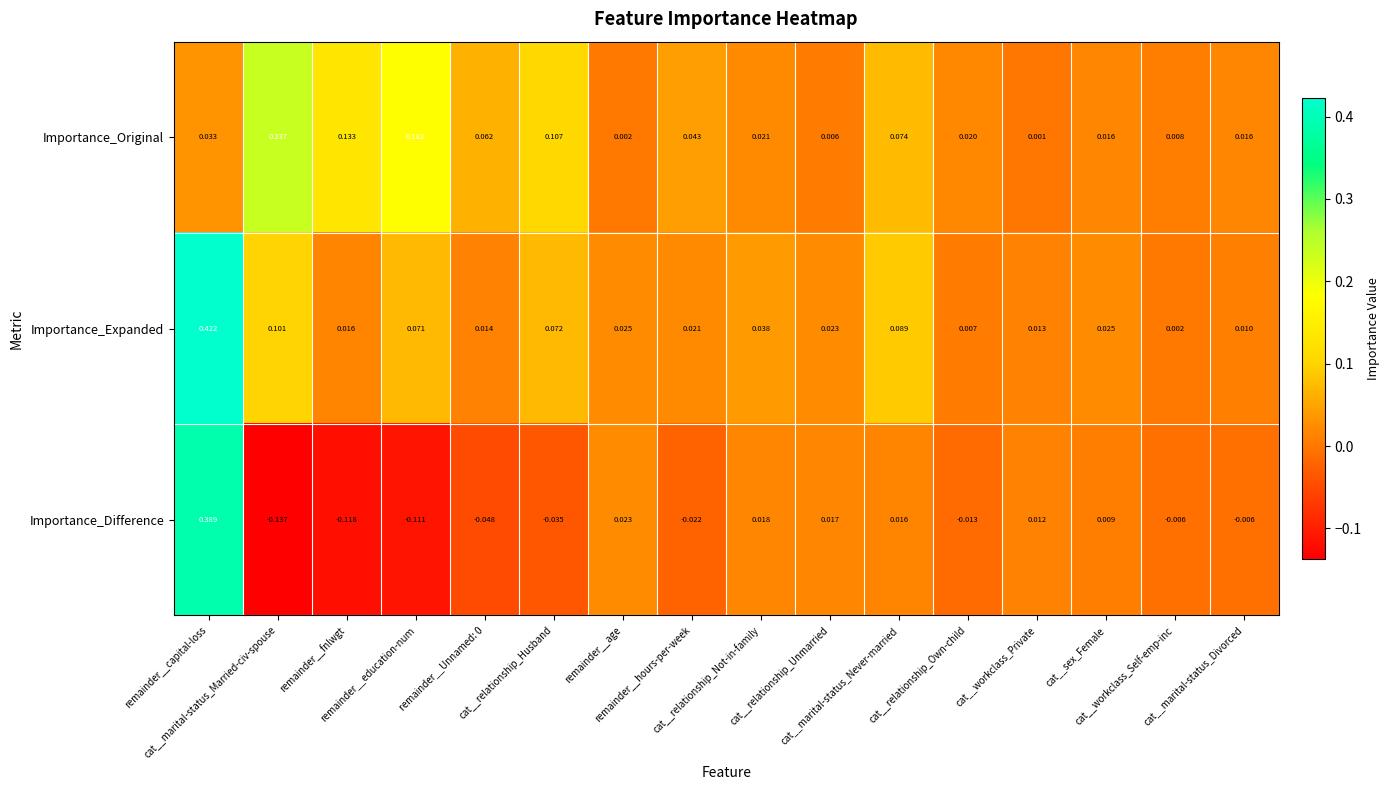

Which series has the widest spread of values?

Importance_Difference